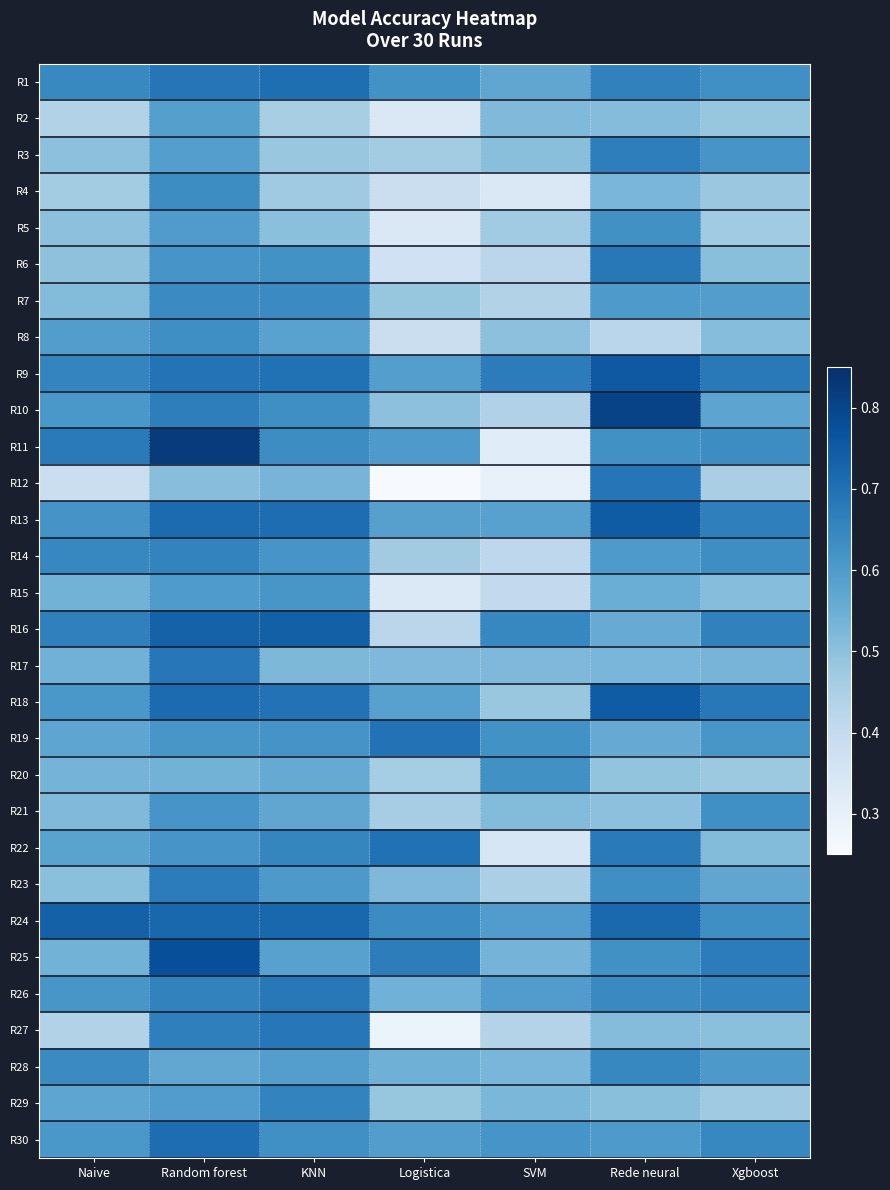

Which series changed the most between Random forest and Xgboost?

R11